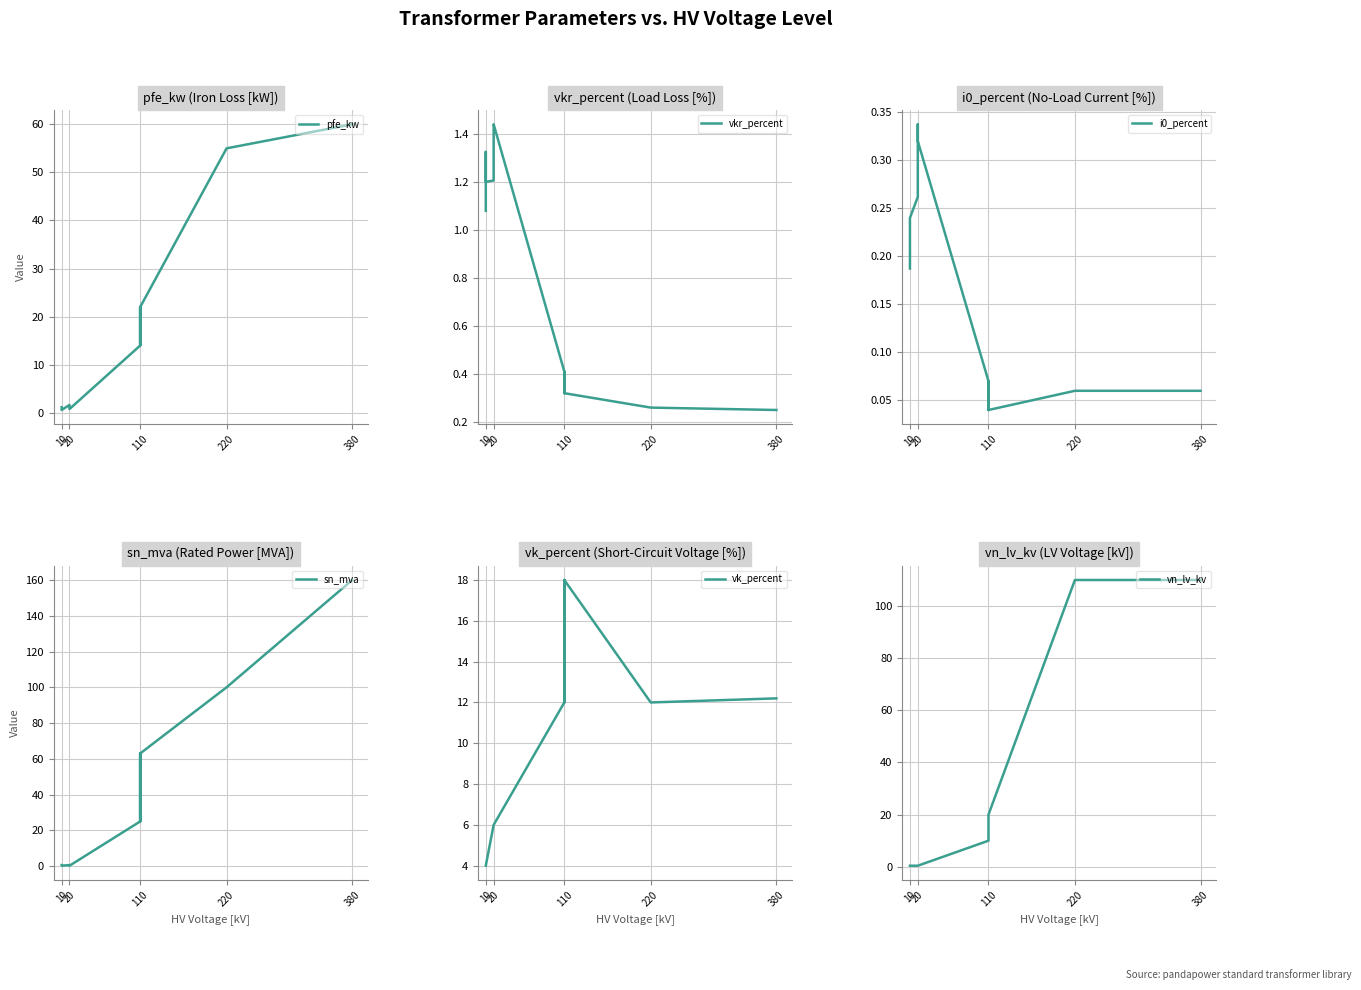

Which category has the lowest value across all series?

110